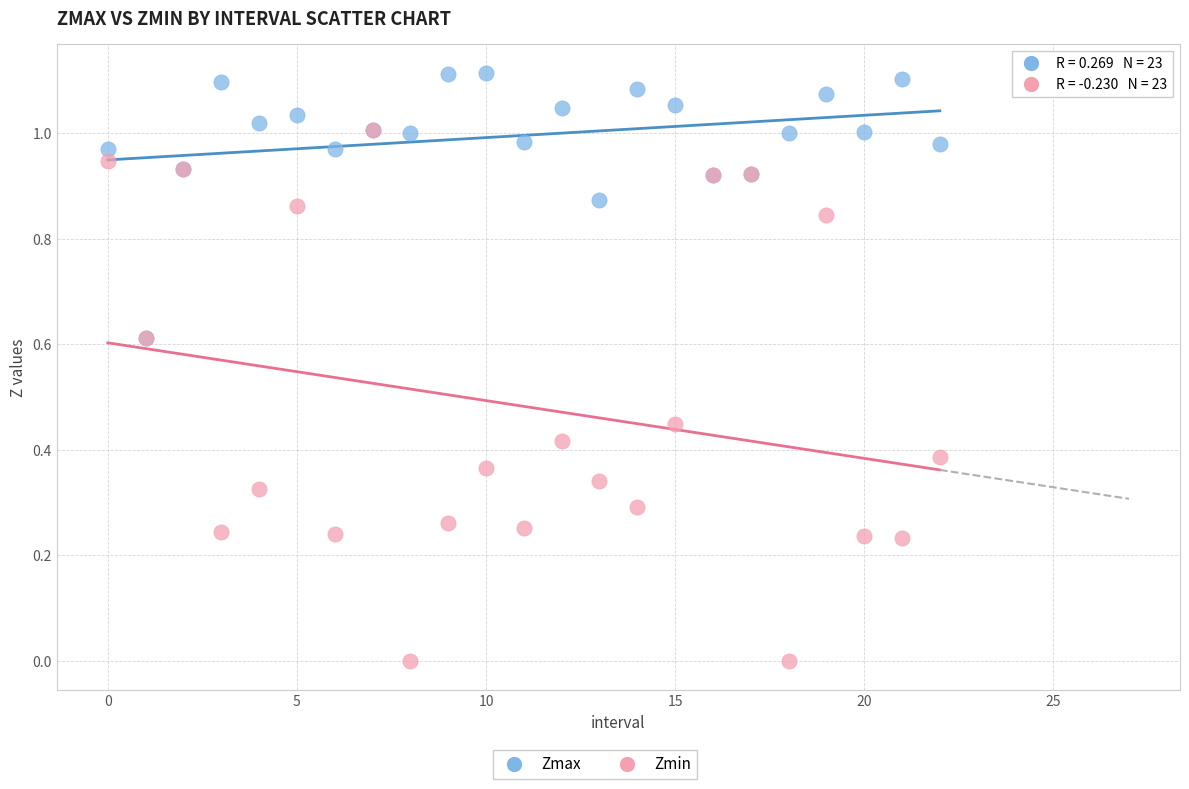

Which series reaches the minimum Y coordinate?

Zmin